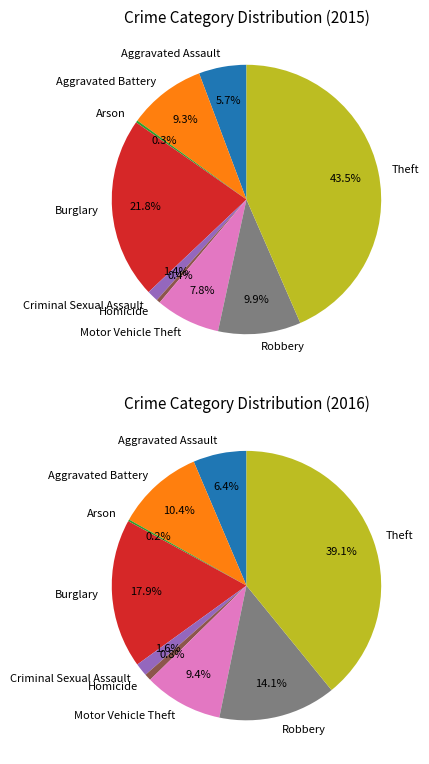

How many slices are in this pie chart?

9